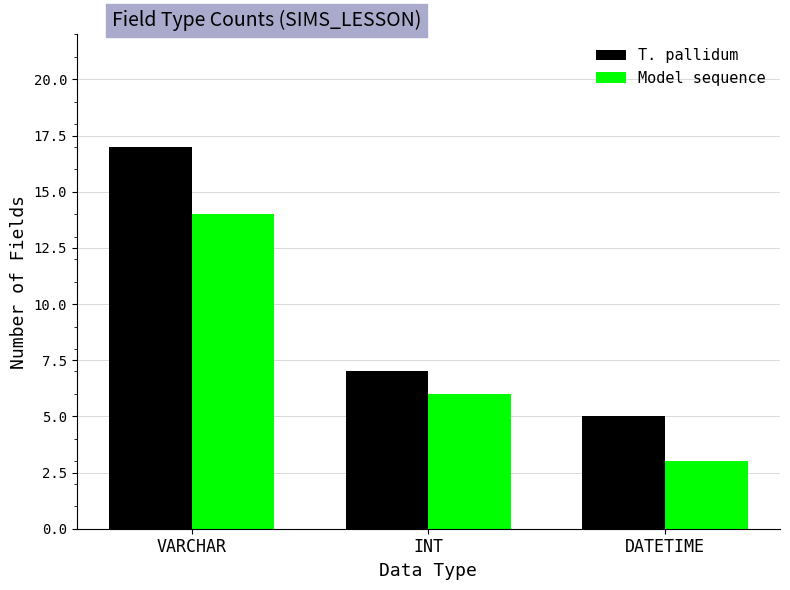

At which label does T. pallidum first exceed 7?

VARCHAR